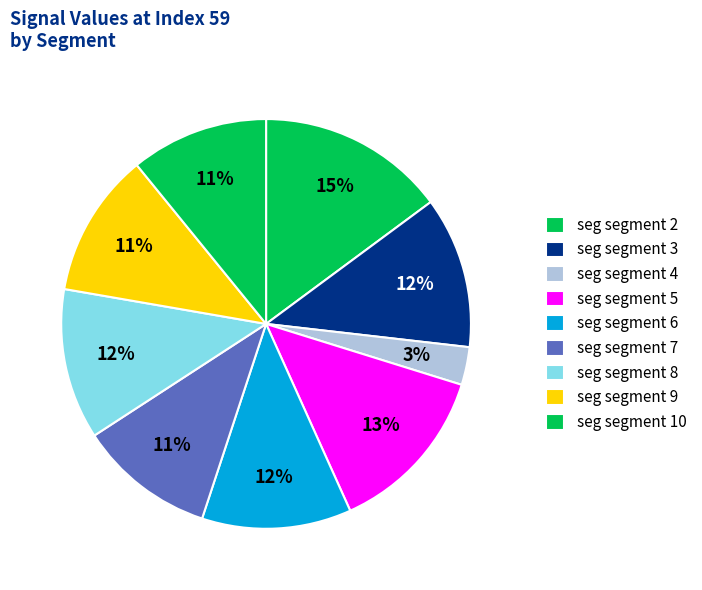

How many slices are in this pie chart?

9